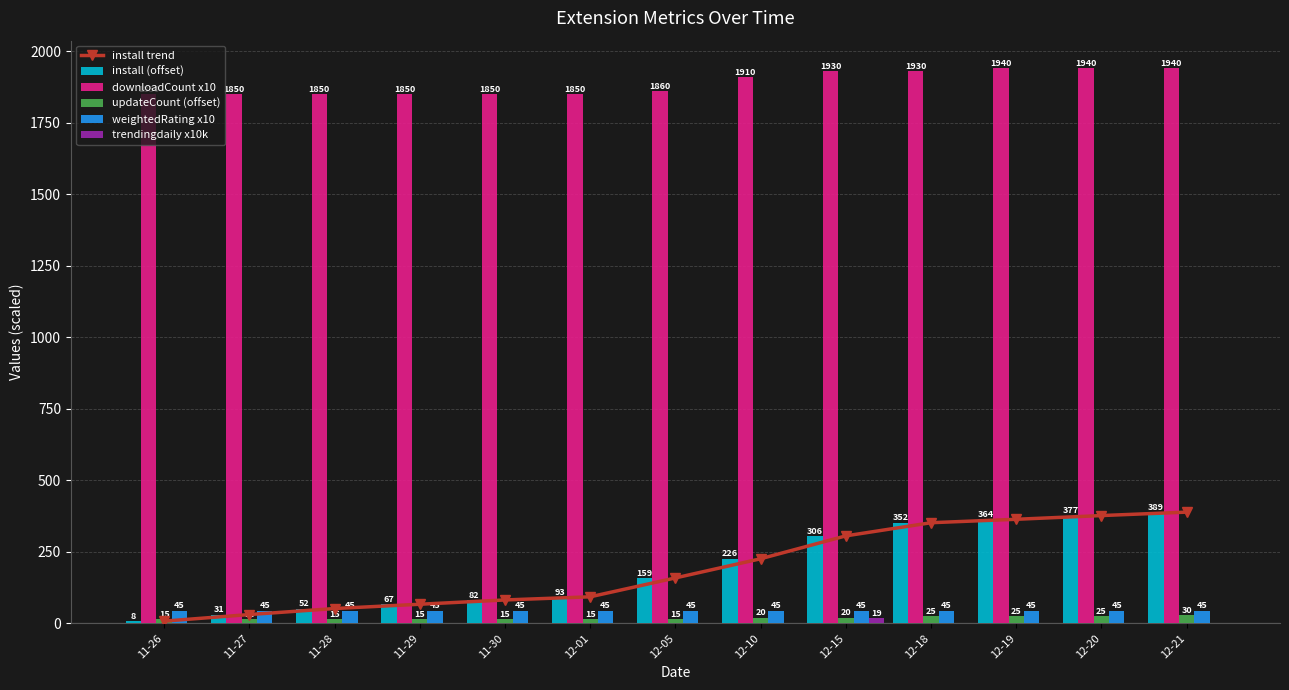

True or false: install trend has a value of 12.5 at 11-27.

False